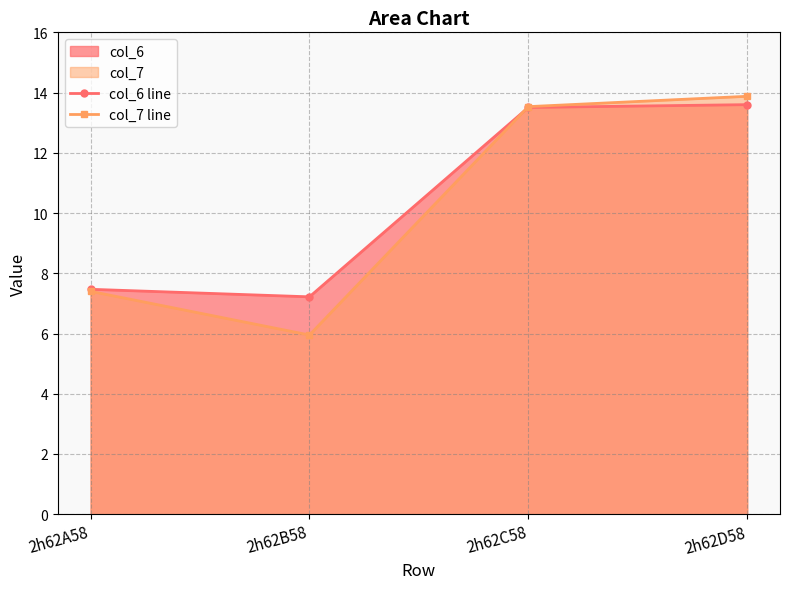

Which label corresponds to the smallest value in the chart?

2h62B58